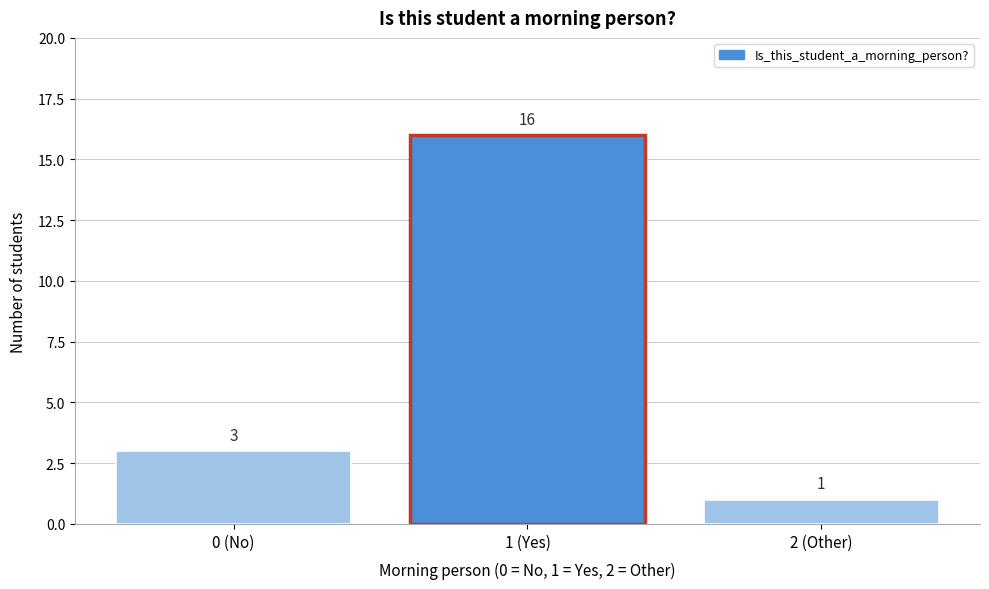

Reading left to right, what are all the values shown in this chart?

0 (No)=3	1 (Yes)=16	2 (Other)=1